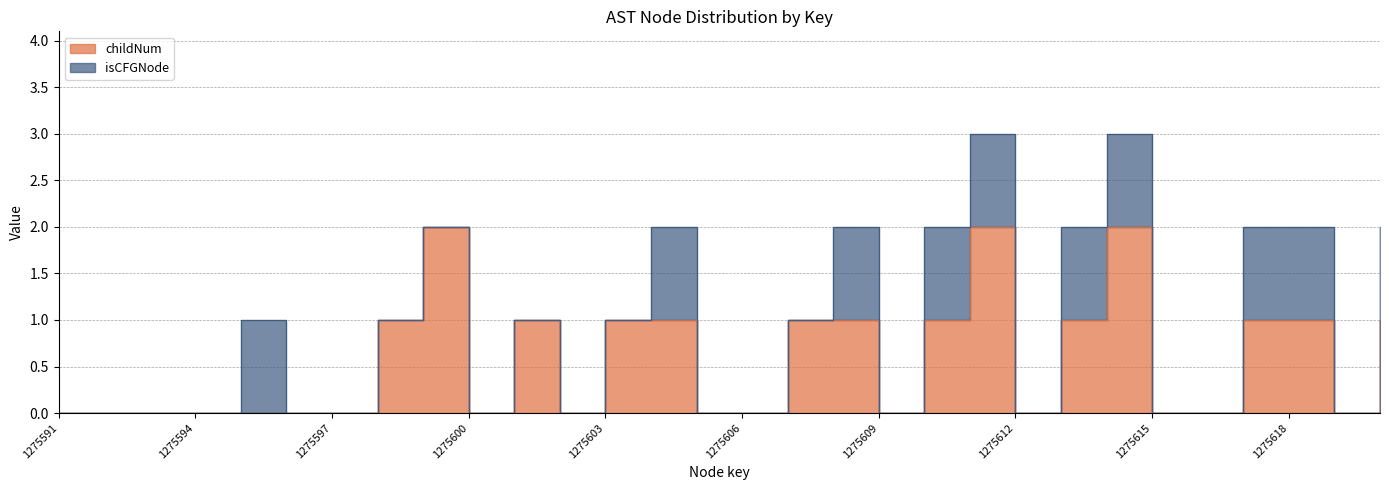

Reading right to left, what are all the values shown in this chart?

1275620=1	1275619=0	1275618=1	1275617=1	1275616=0	1275615=0	1275614=2	1275613=1	1275612=0	1275611=2	1275610=1	1275609=0	1275608=1	1275607=1	1275606=0	1275605=0	1275604=1	1275603=1	1275602=0	1275601=1	1275600=0	1275599=2	1275598=1	1275597=0	1275596=0	1275595=0	1275594=0	1275593=0	1275592=0	1275591=0